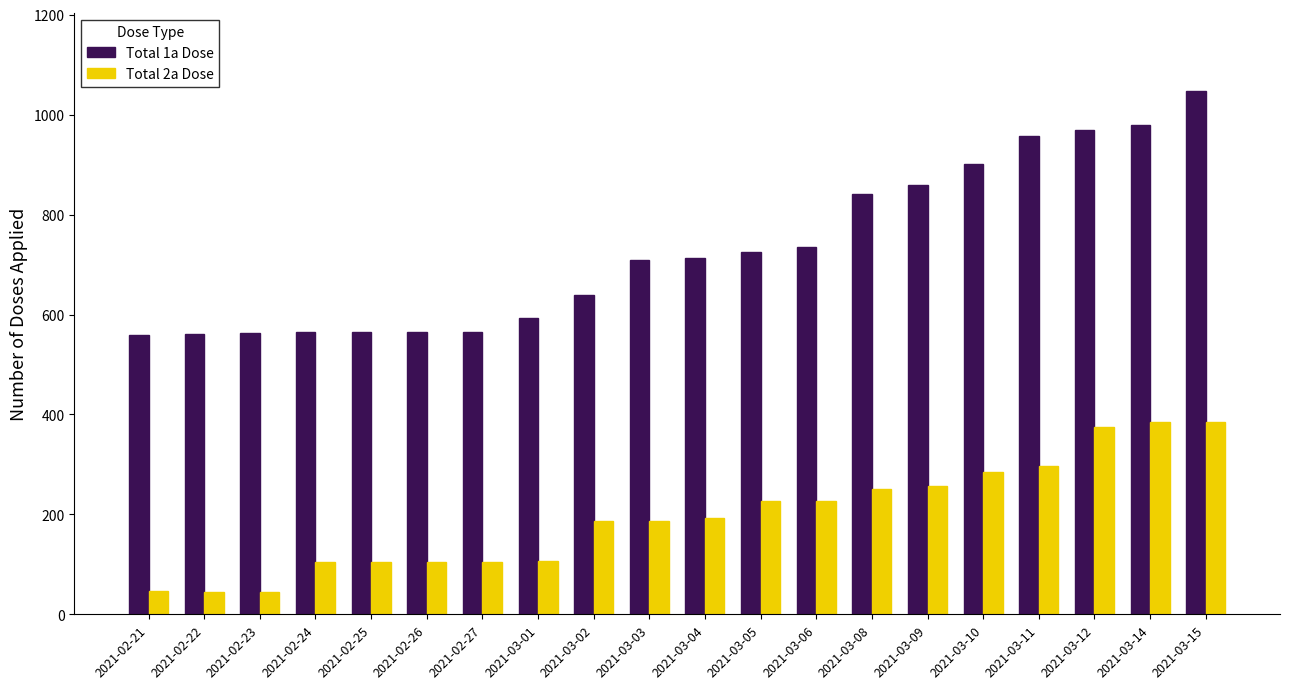

The value of Total 2a Dose at 2021-03-03 is 329. True or false?

False